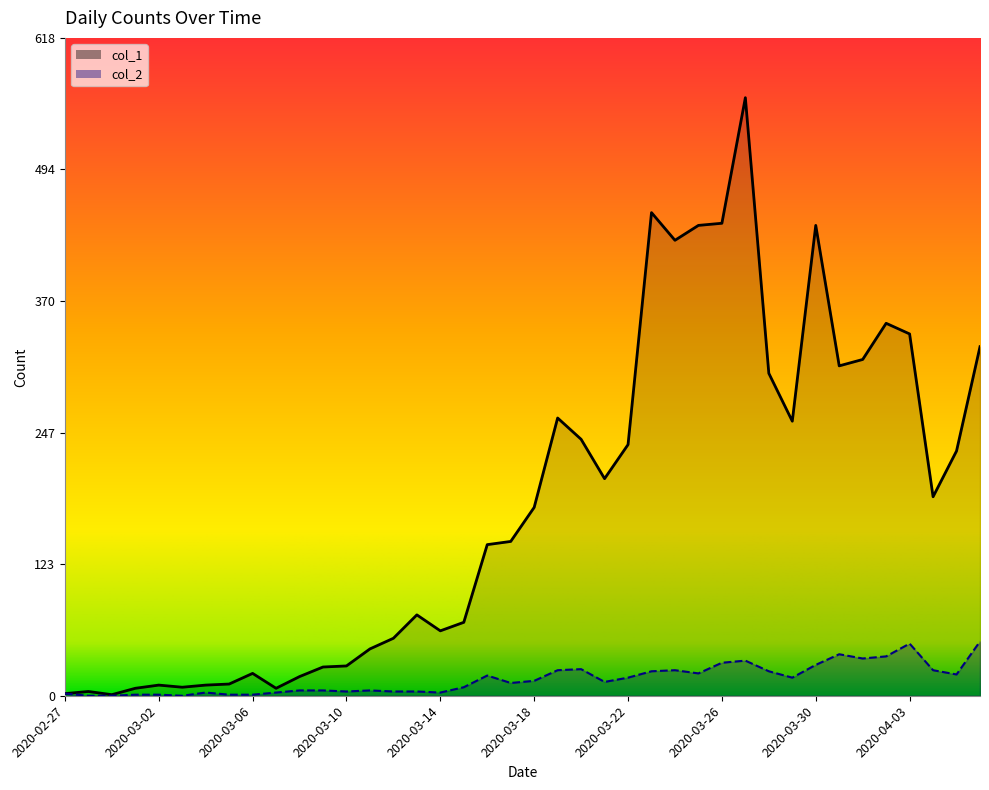

True or false: col_1 and col_2 cross at least once.

False